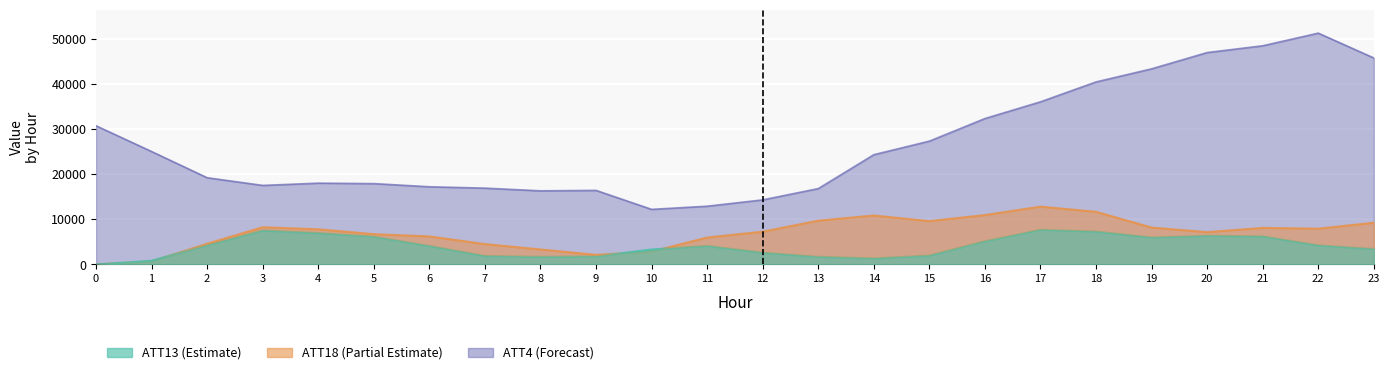

How many data points in ATT18 are less than 7786?

12